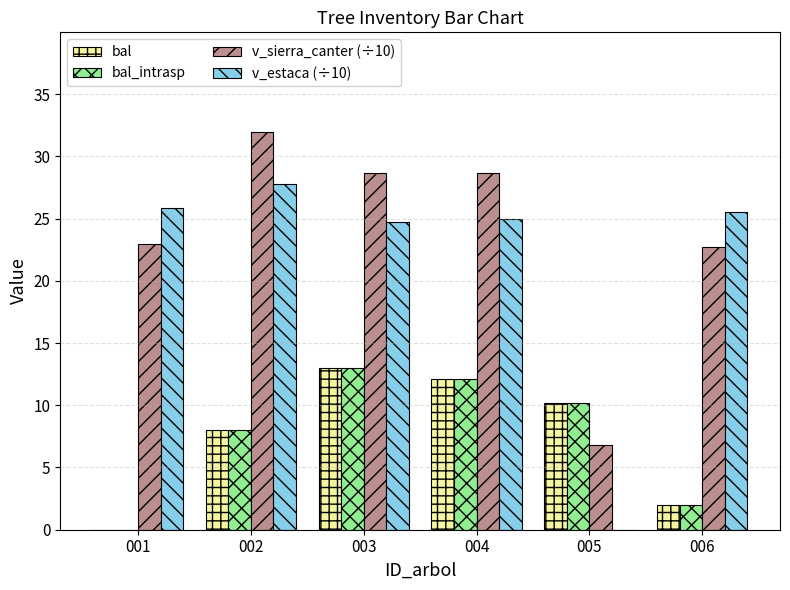

What is the spread (max minus min) of values at 004?

16.6